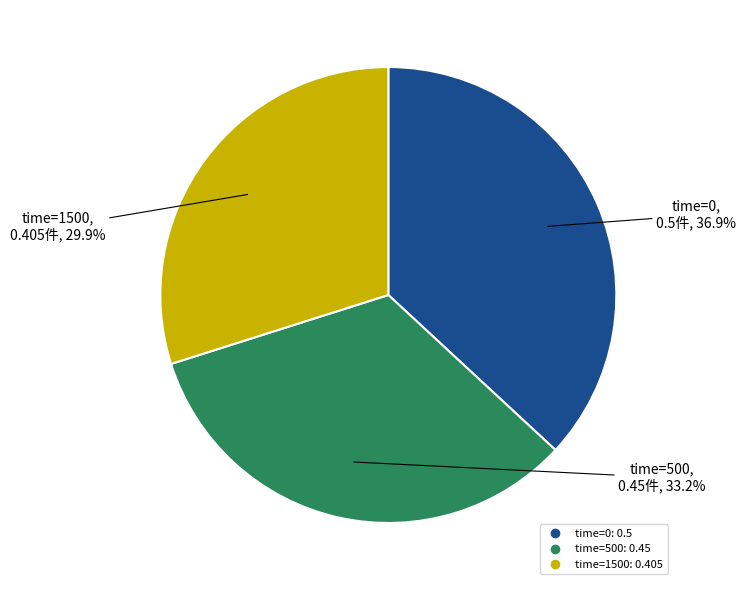

Does any single category account for the majority?

No